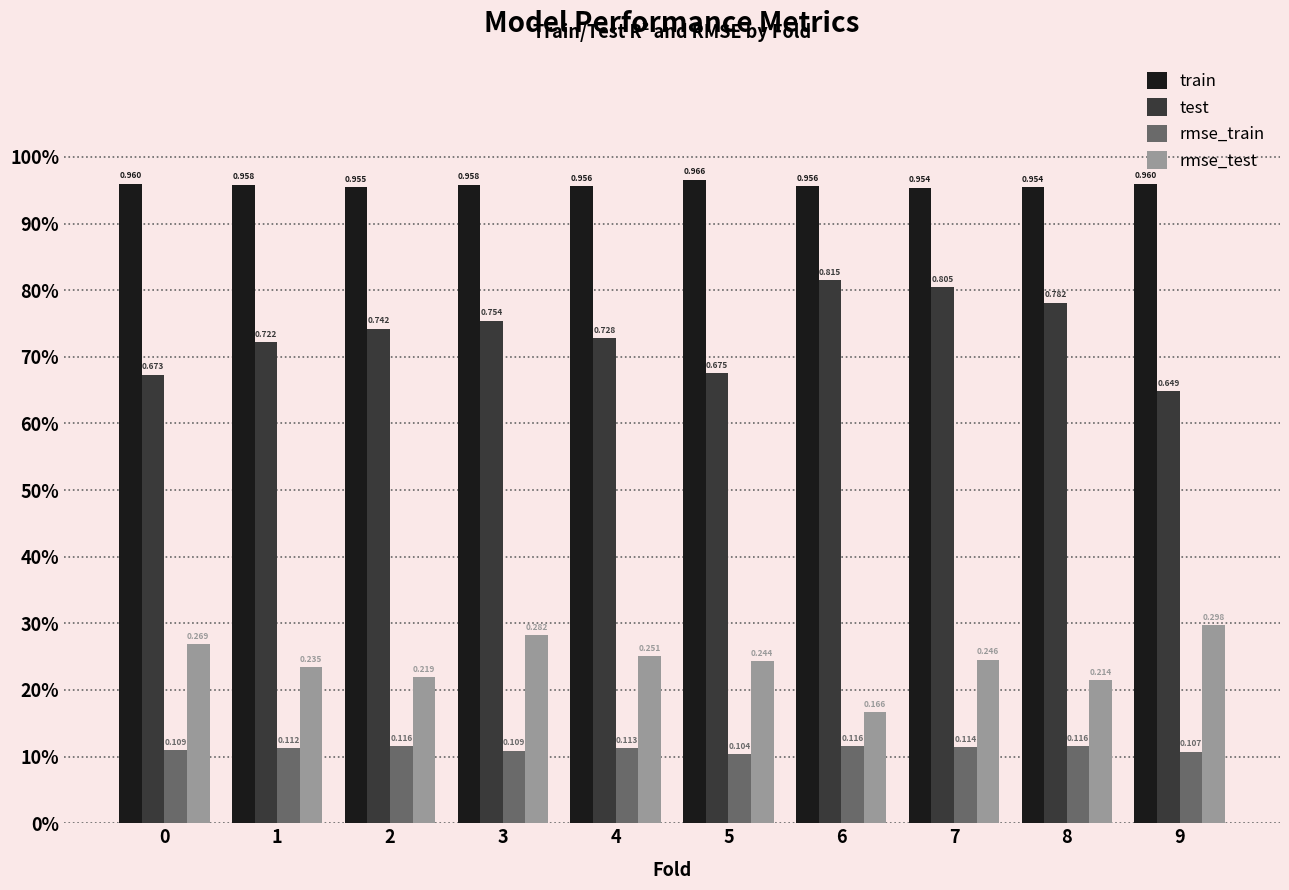

Where is test nearest to the value 0?

9